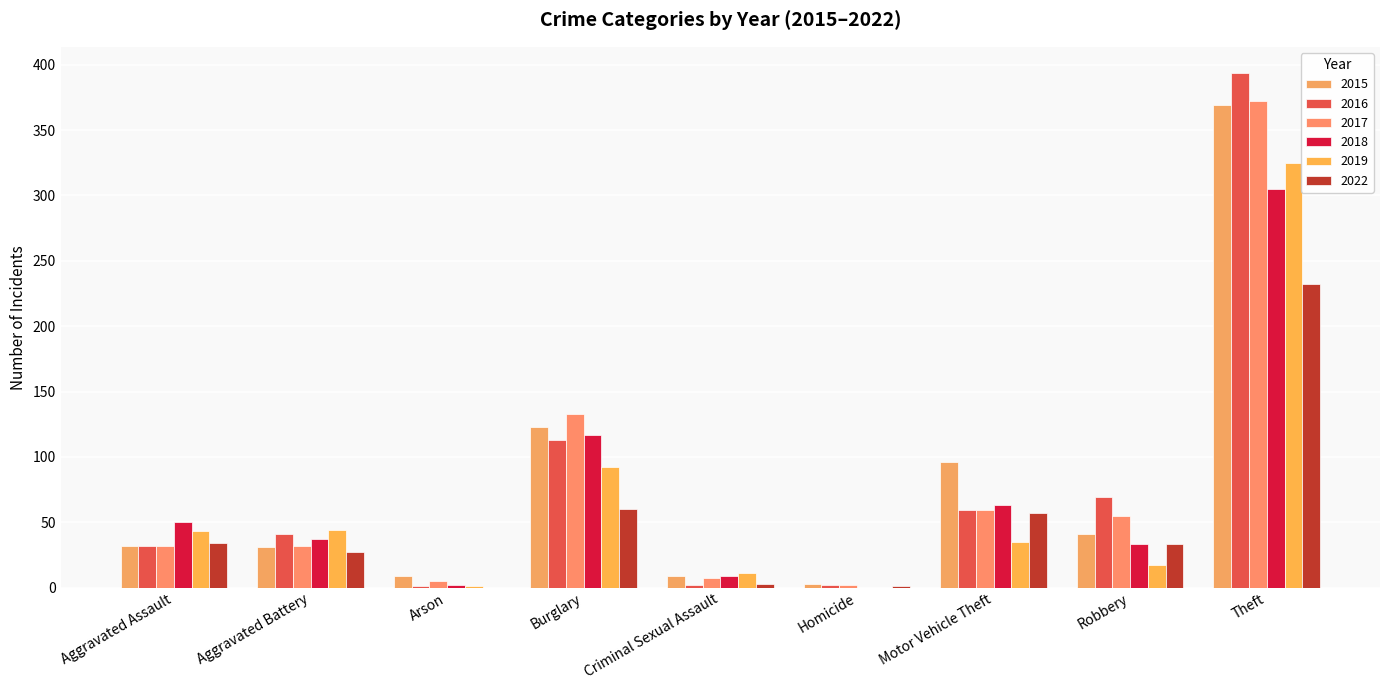

The 2019 series shows 44 at Aggravated Battery. True or false?

True